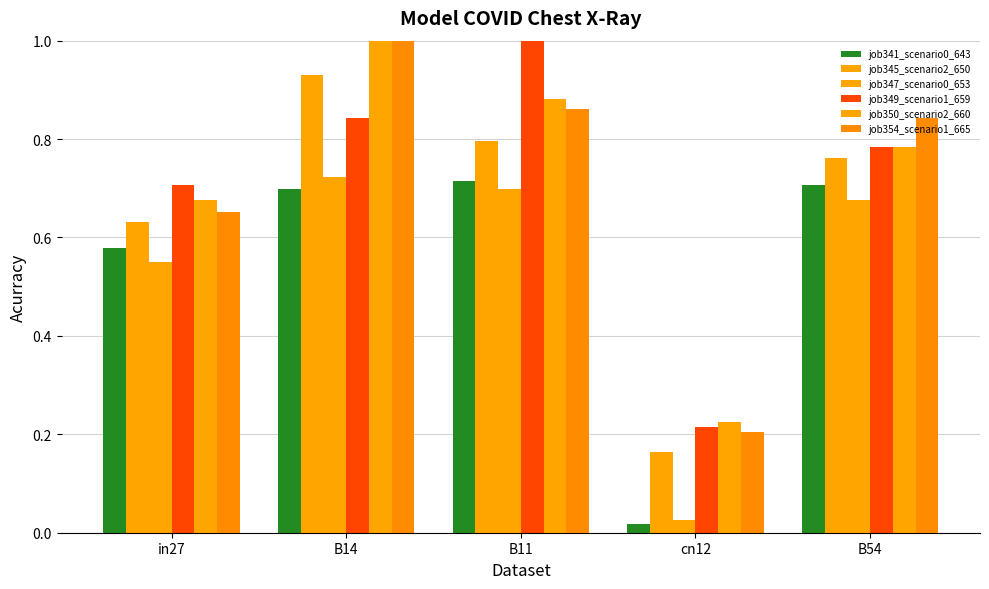

At which category is the sum across all series the highest?

B14